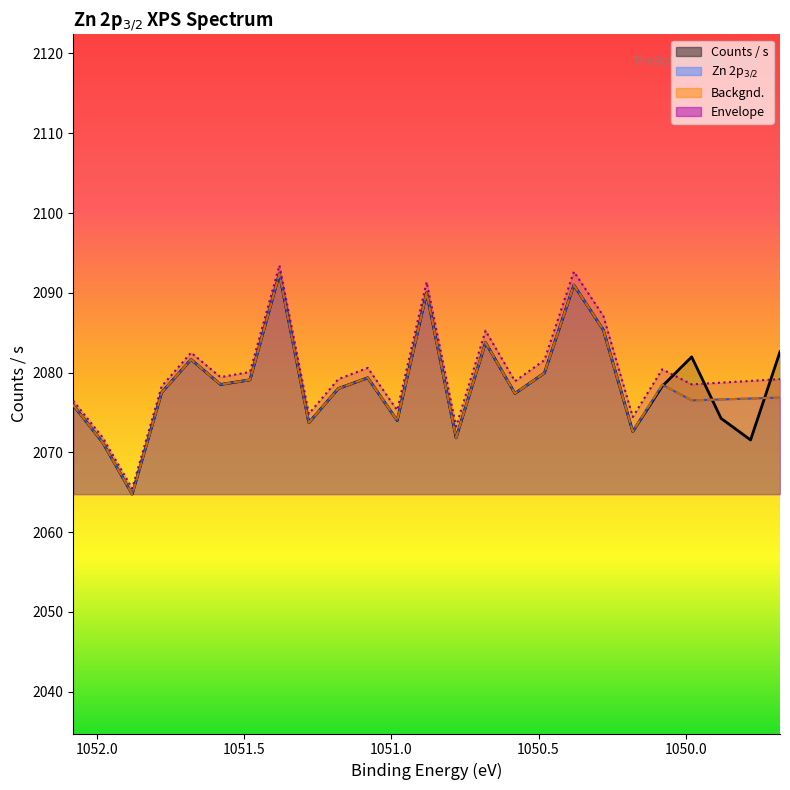

What is the difference between the second highest and minimum values in the Zn 2p series?

26.2